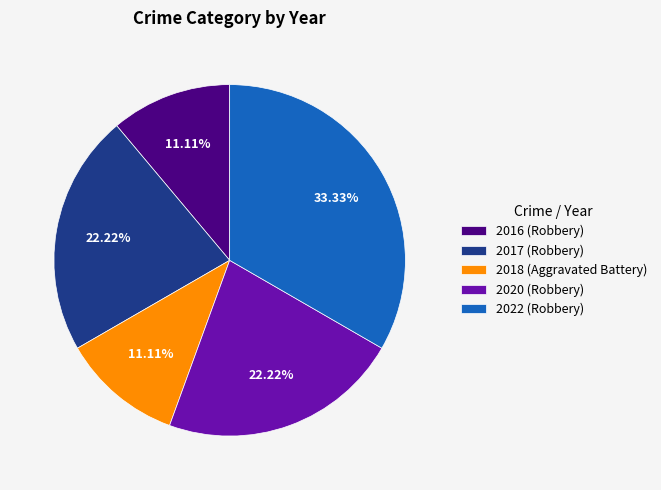

The 2018 (Aggravated Battery) slice represents 11% of the pie. True or false?

True